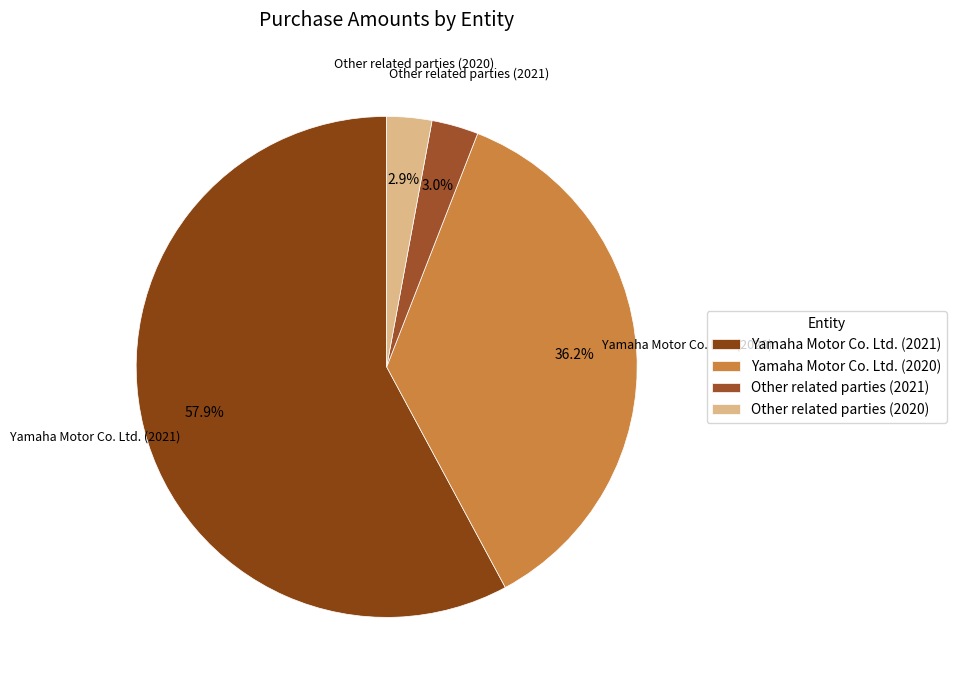

Does any single category account for the majority?

Yes